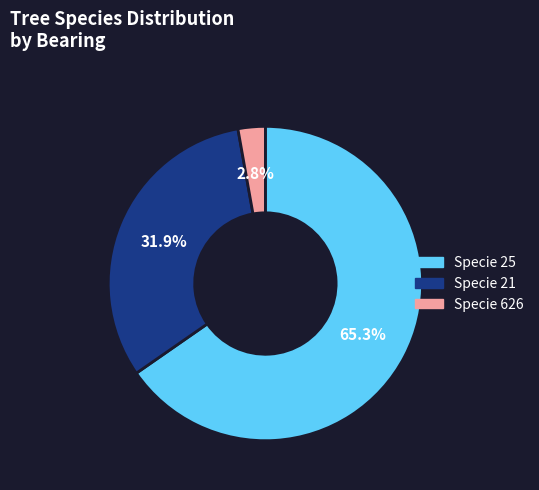

Does any single category account for the majority?

Yes